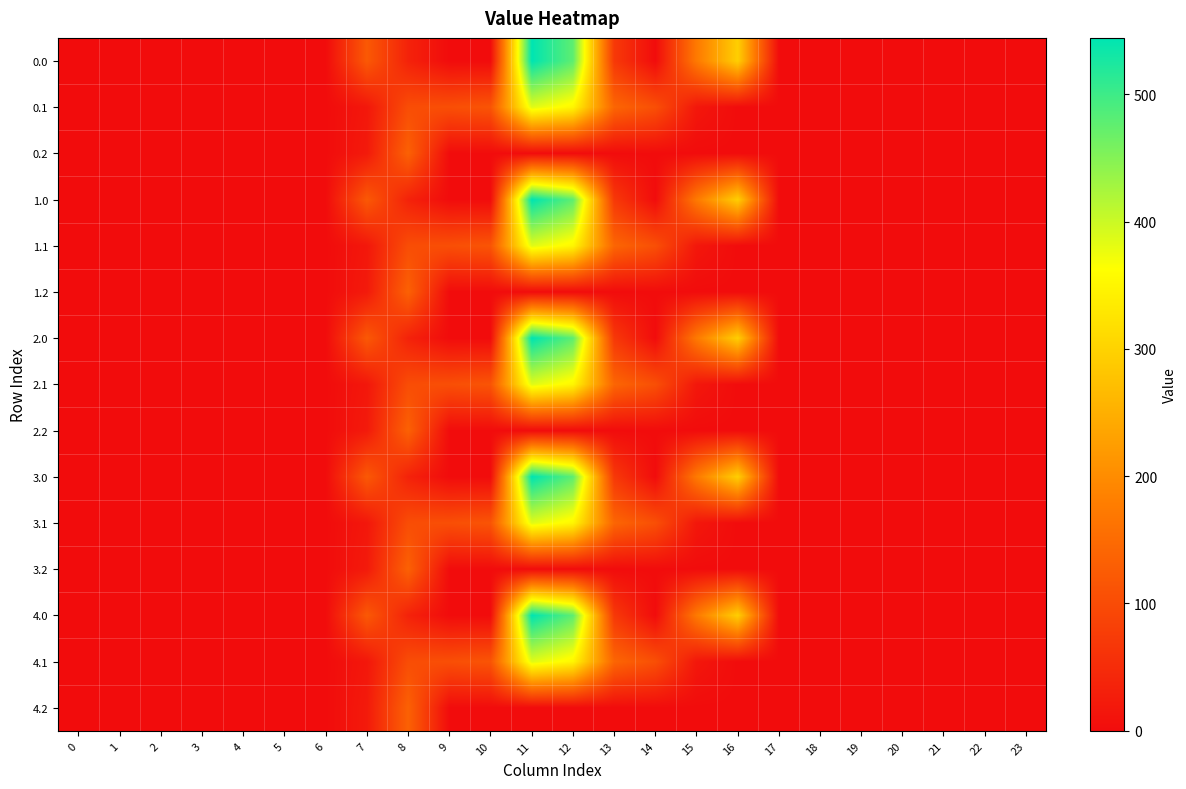

Between 19 and 1, which is larger?

19